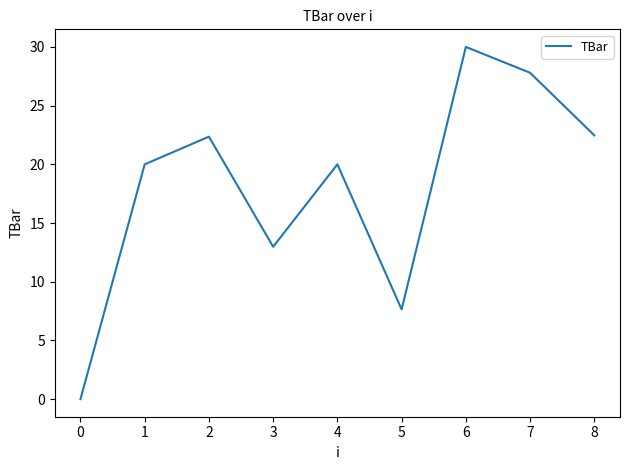

What is the change in value from 1 to 2?

+2.4